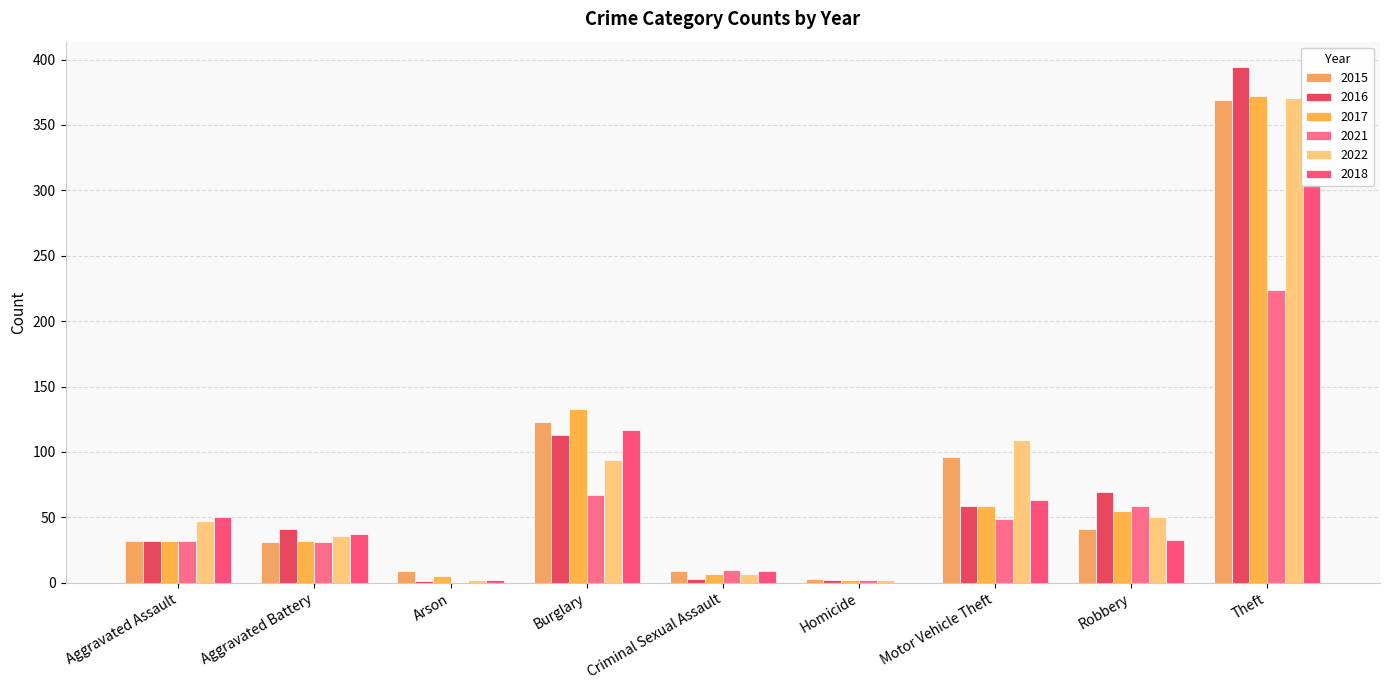

Which category has the highest value in the 2022 series?

Theft